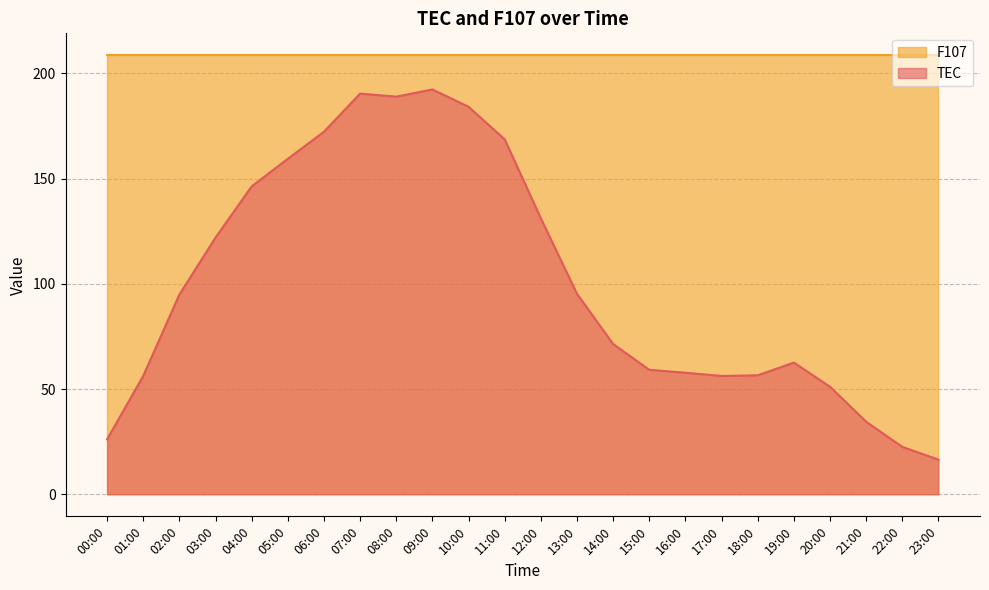

What is the smallest value displayed?

16.5